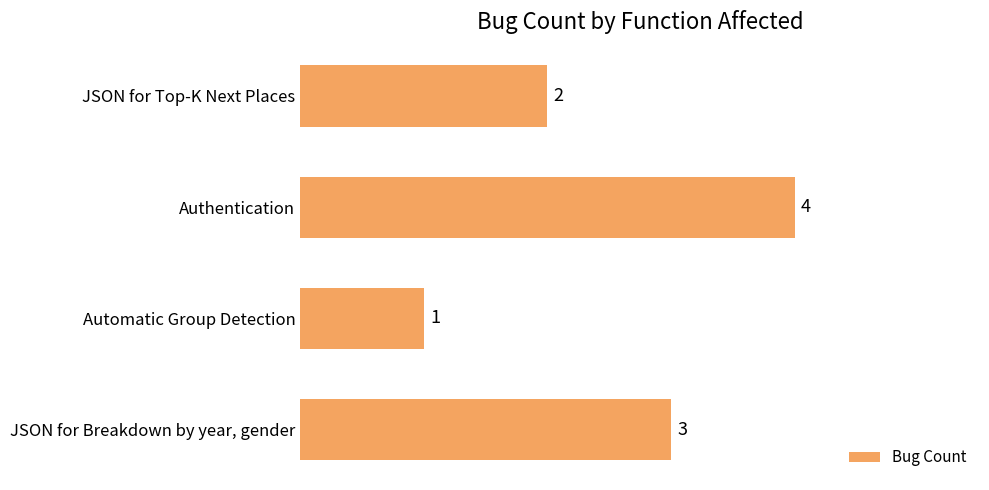

At which category does the chart reach its minimum across all series?

Automatic Group Detection